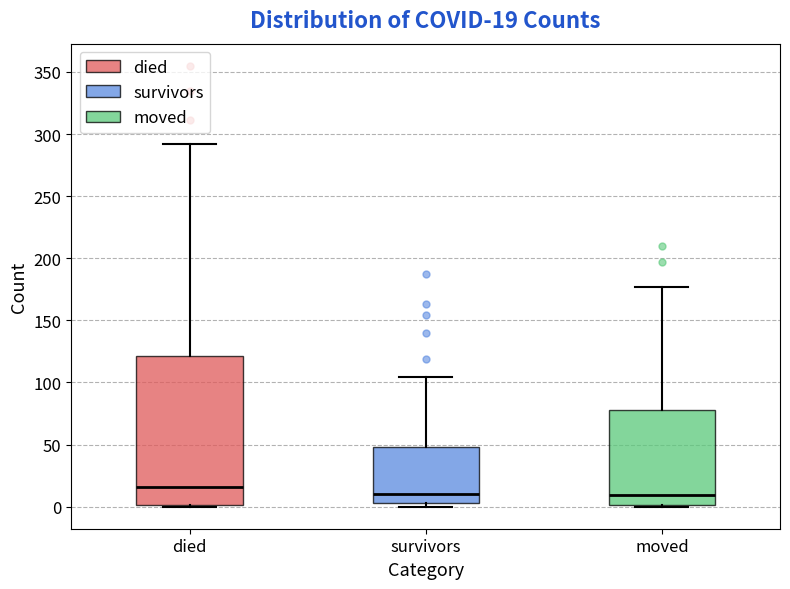

Which box is the tallest, from its lower edge to its upper edge?

died